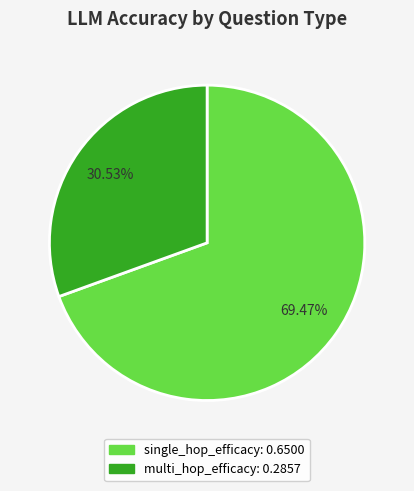

What is the largest slice in the pie chart?

single_hop_efficacy